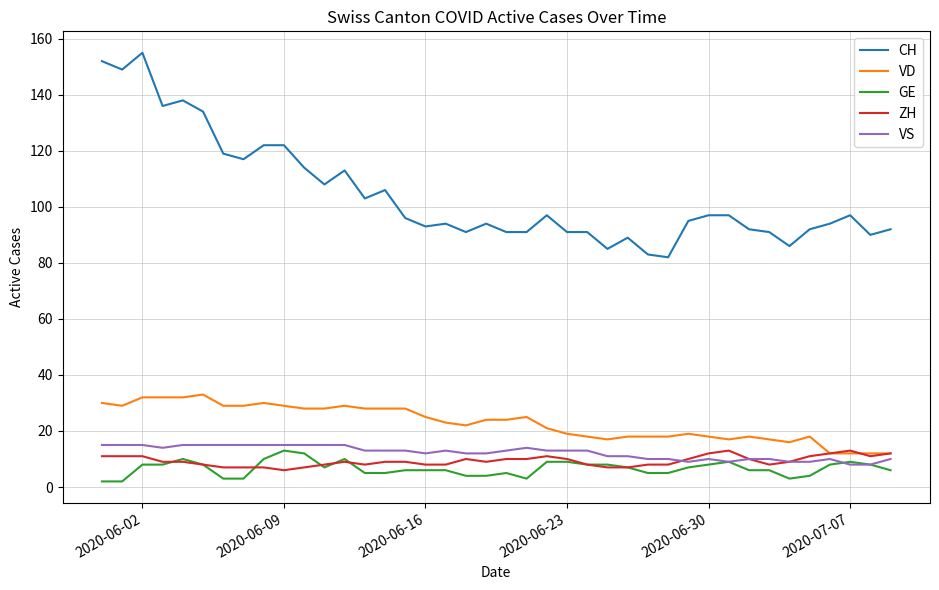

True or false: ZH and CH cross at least once.

False